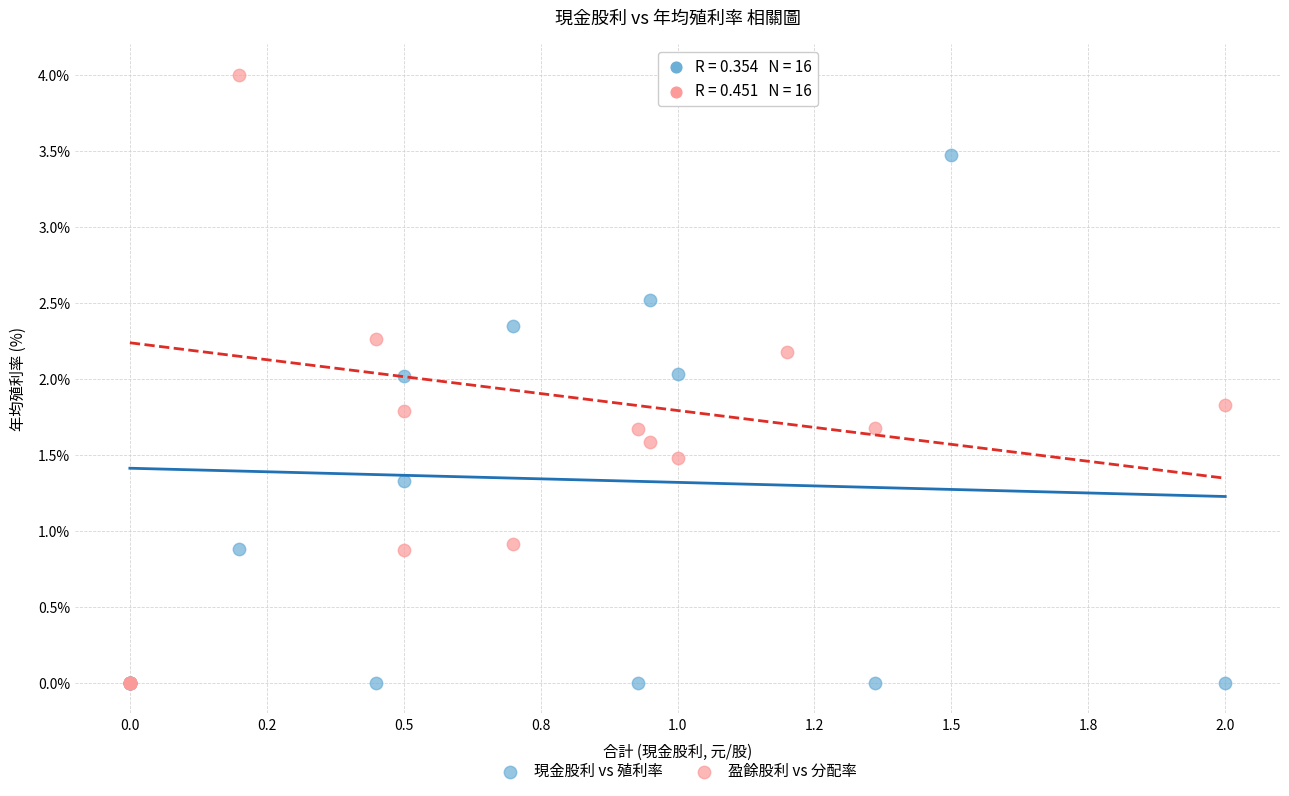

Which series has the widest spread of Y values?

盈餘股利 vs 分配率